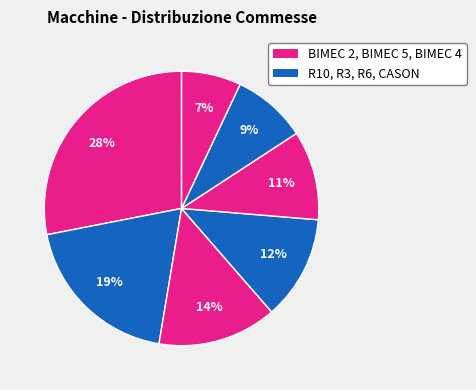

To the nearest percent, what is the average slice percentage?

14%